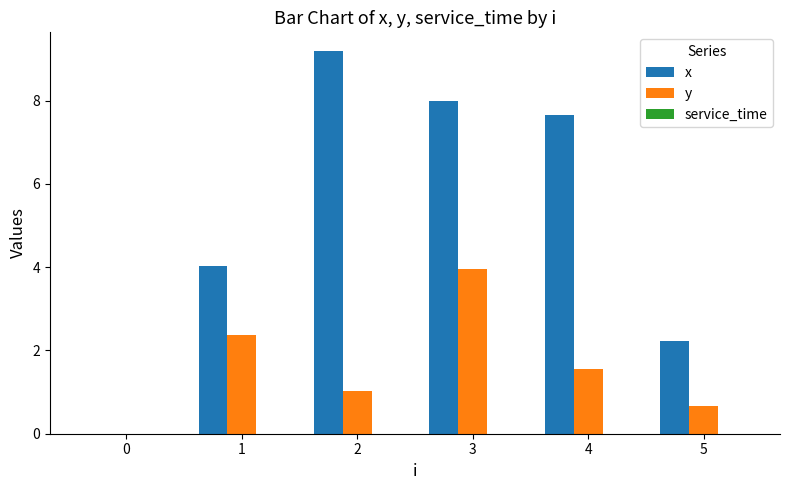

What is the spread (max minus min) of values at 1?

1.7